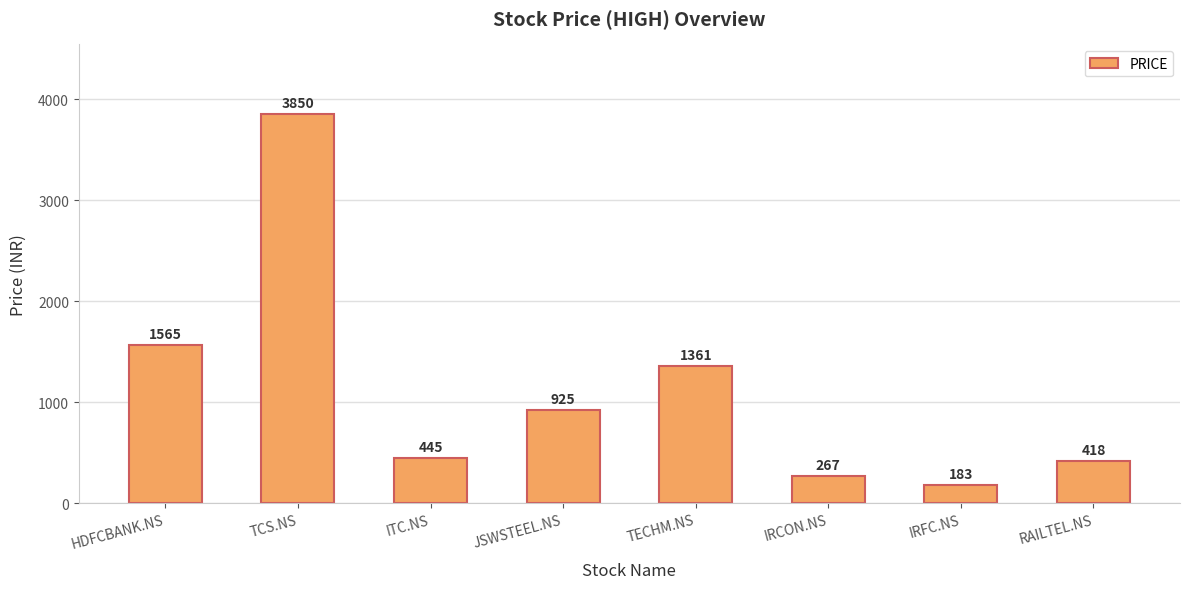

At which label does the data first exceed 925?

HDFCBANK.NS